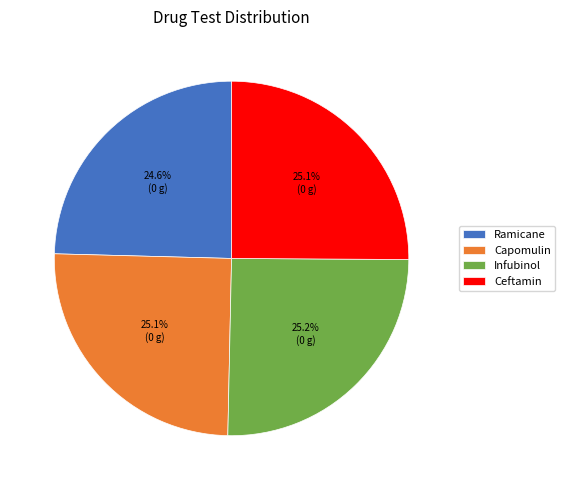

Does Capomulin account for over 50% of the chart?

No